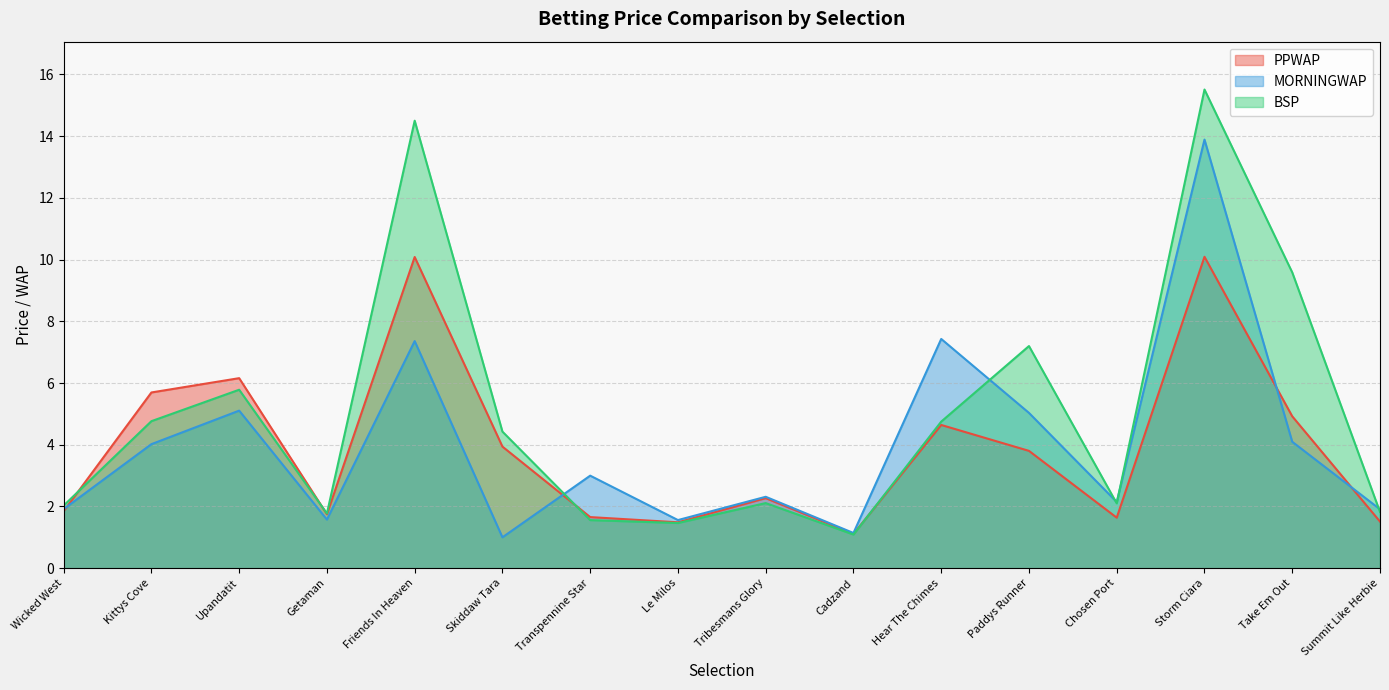

How many times do MORNINGWAP and BSP cross each other?

5